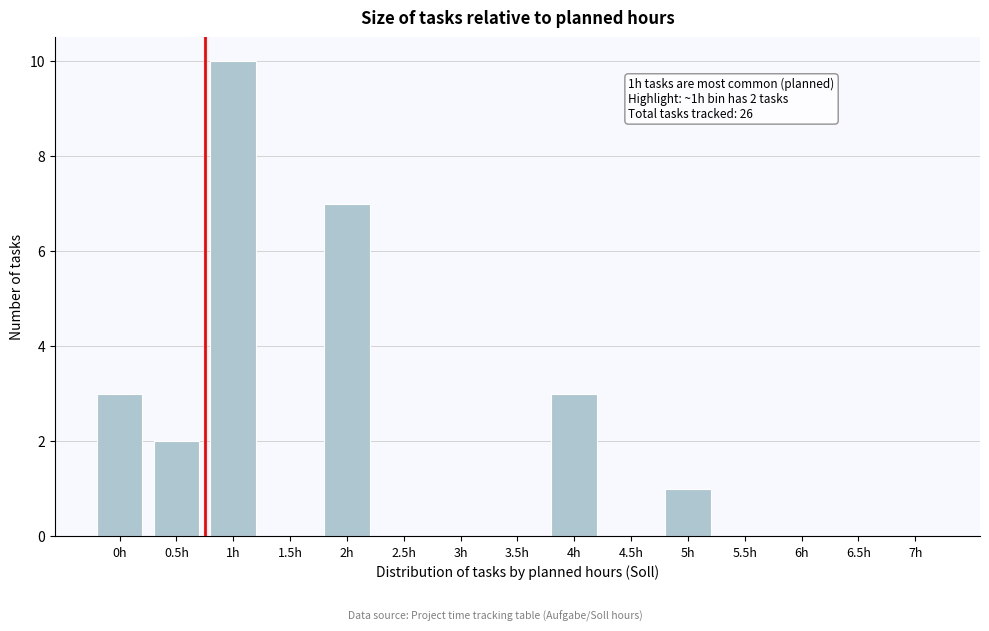

Reading left to right, list all the values displayed in this chart.

0h=3	0.5h=2	1h=10	1.5h=0	2h=7	2.5h=0	3h=0	3.5h=0	4h=3	4.5h=0	5h=1	5.5h=0	6h=0	6.5h=0	7h=0